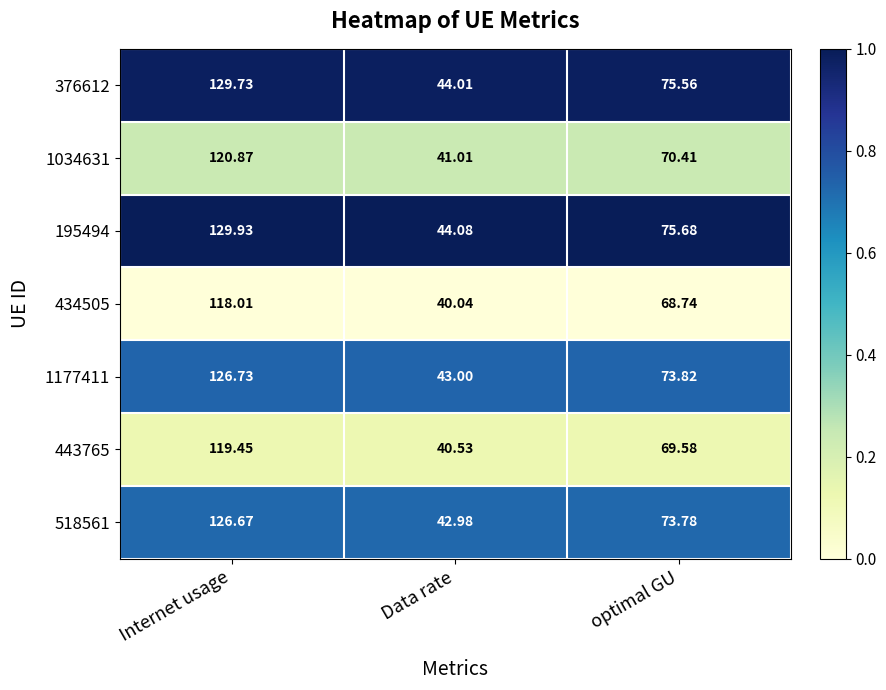

What is the greatest value displayed?

129.9